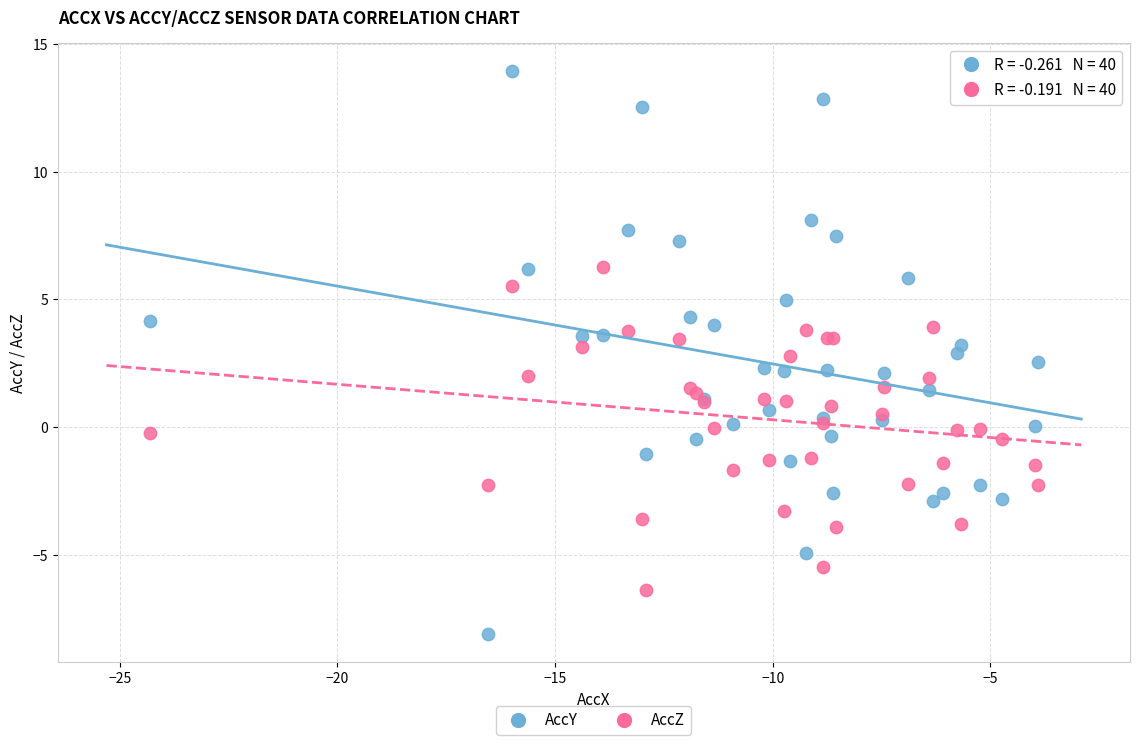

What is the X range (max minus min) for the scatter plot?

20.4